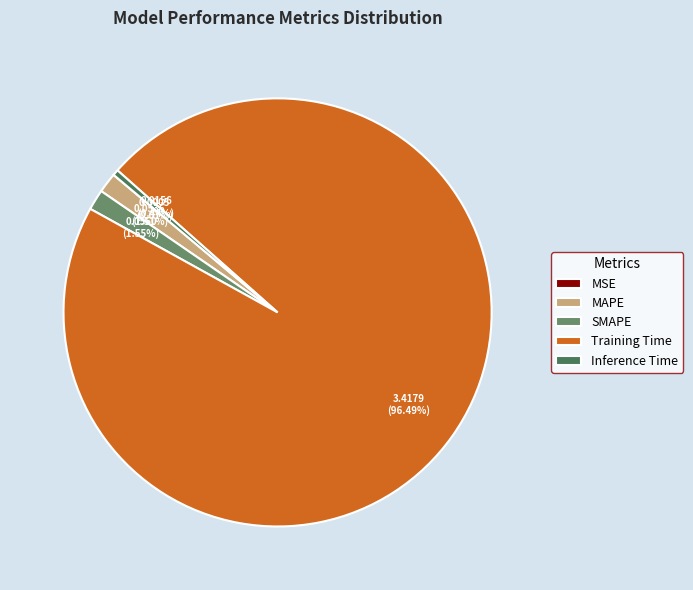

Which category has the biggest portion of the pie?

Training Time